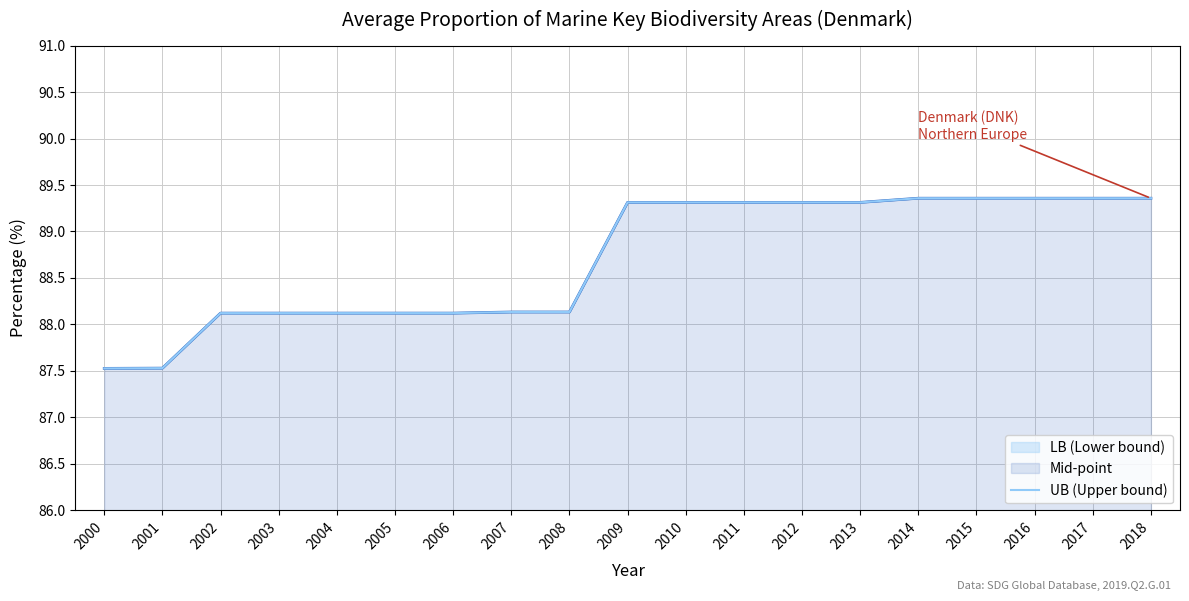

Where is the data nearest to the value 88?

2002